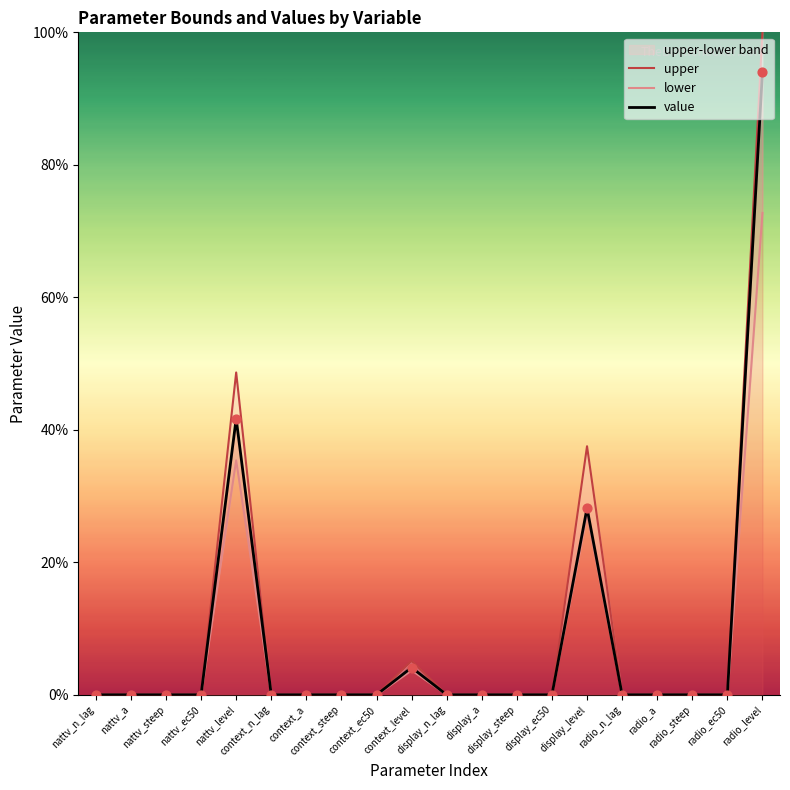

Which series has the largest Y range (max minus min)?

upper